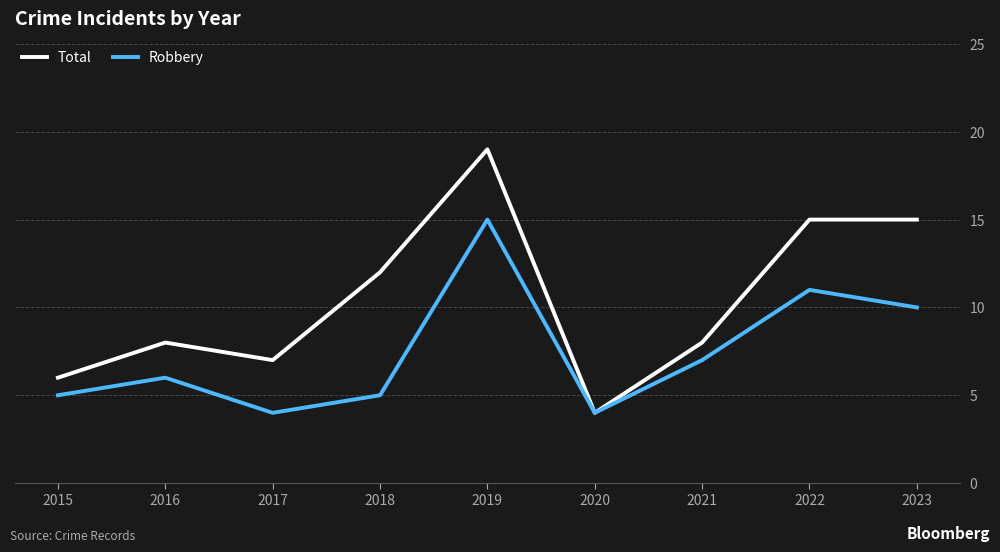

Which series has the widest spread of values?

Total